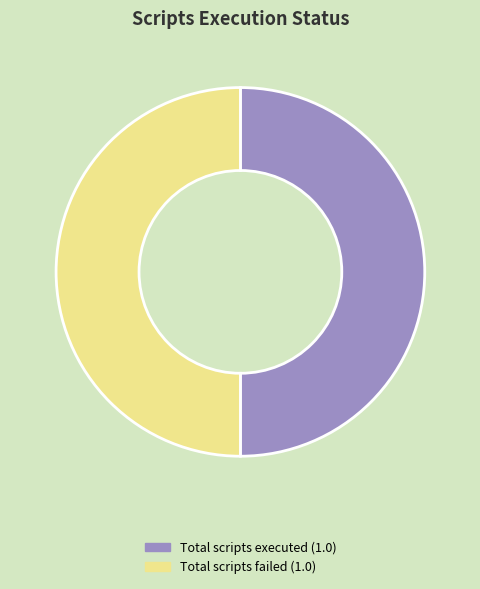

Do Total scripts failed (1.0) and Total scripts executed (1.0) together represent more than half of the pie?

Yes